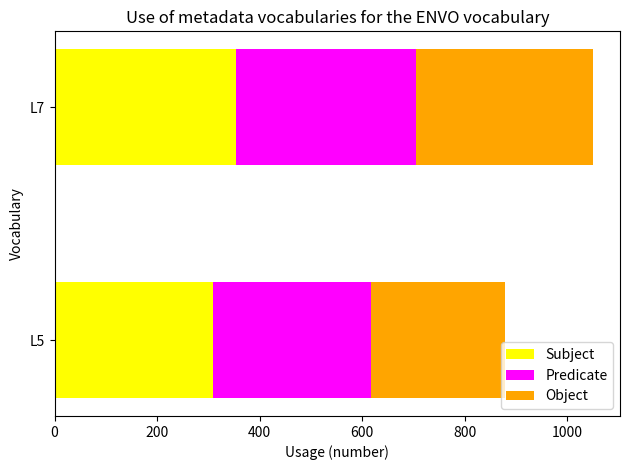

What is the minimum value for Subject?

308.5